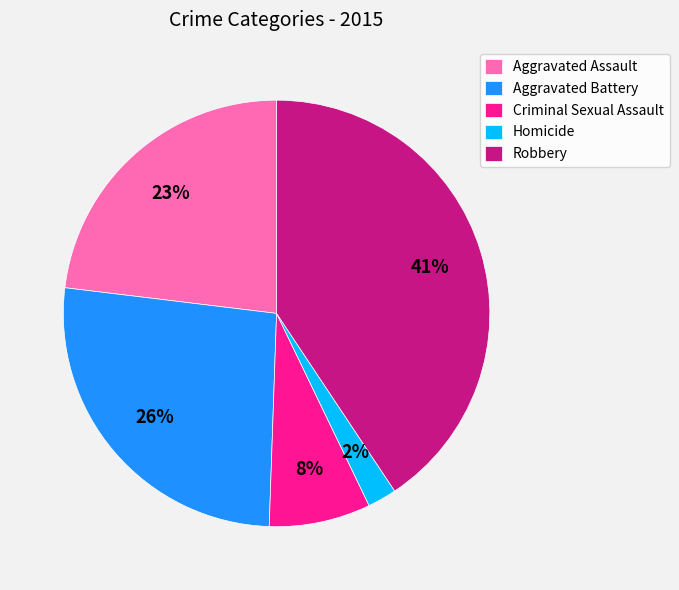

To the nearest percent, what is the difference between the Aggravated Battery and Homicide slice percentages?

24%